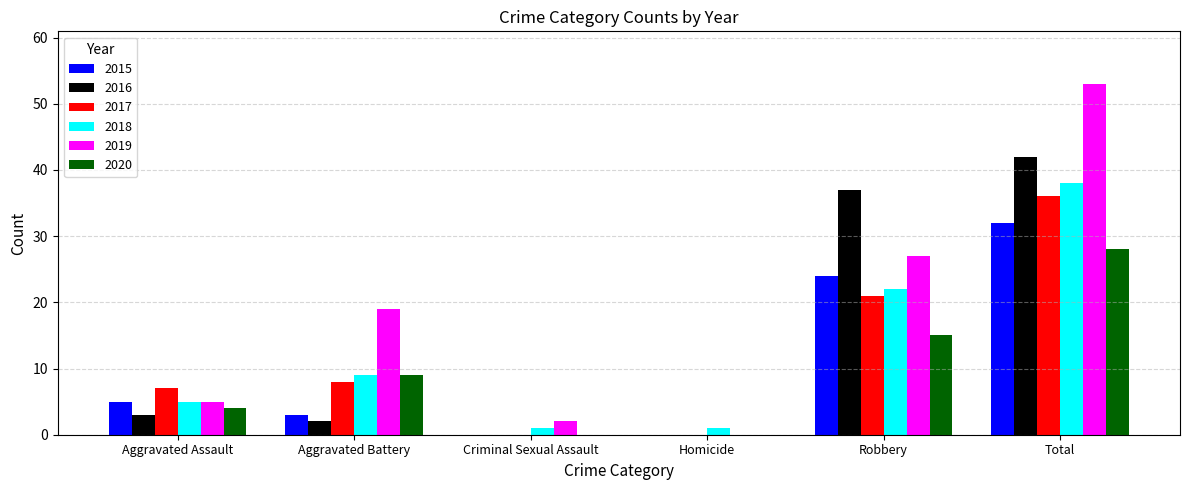

Which label corresponds to the largest value in the chart?

Total